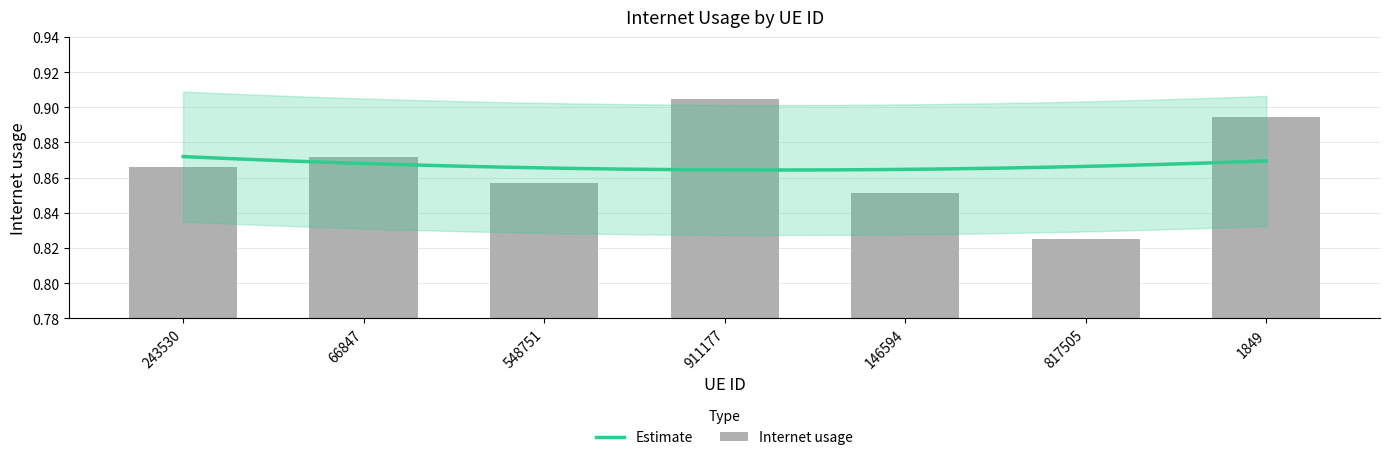

Are the bars grouped side by side (vs. stacked)?

No